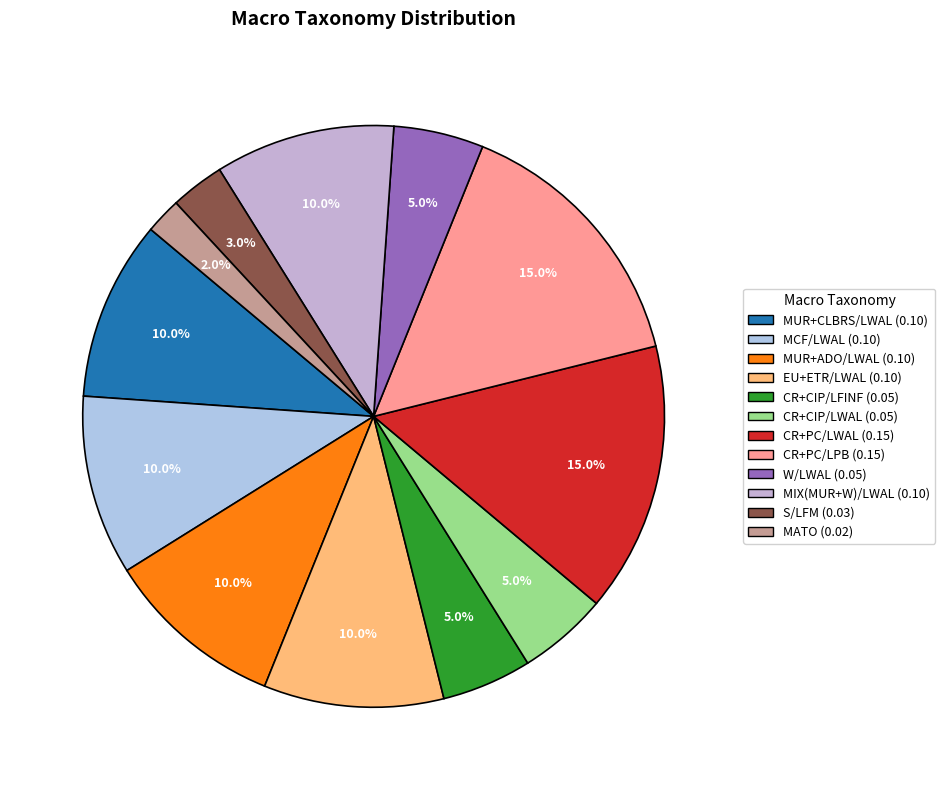

What portion of the pie excludes MATO?

98.0%